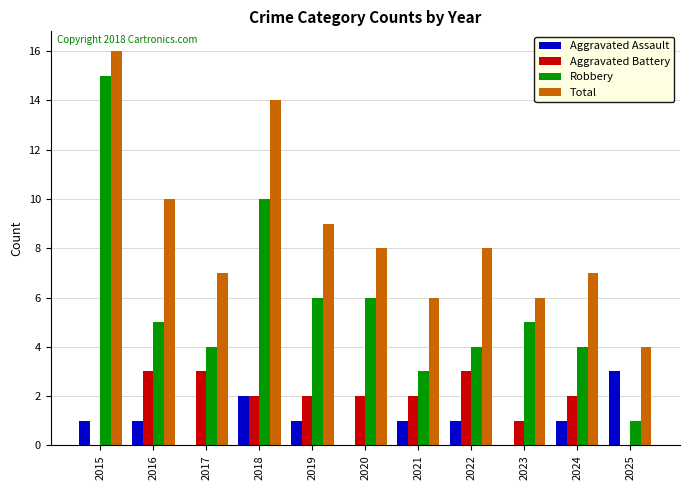

True or false: Aggravated Battery has a value of 1 at 2025.

False